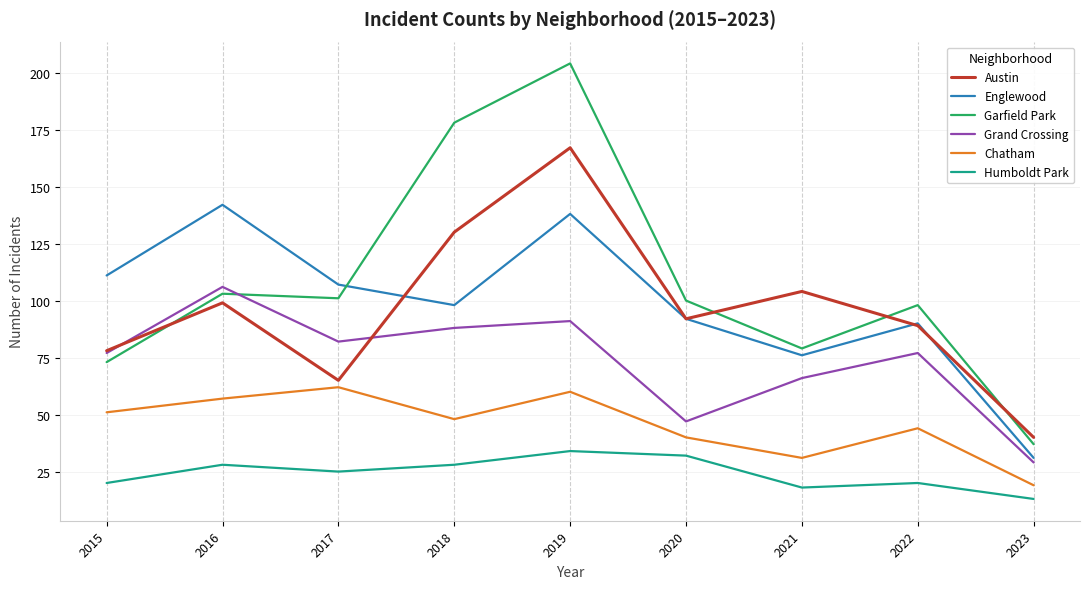

What is the greatest value displayed?

204